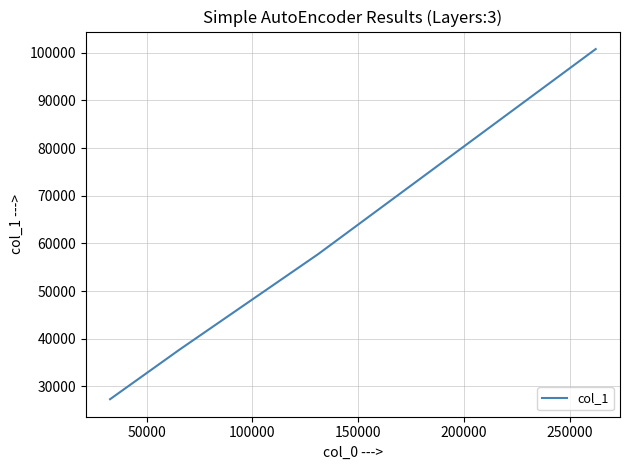

True or false: there are more than 1 points higher than both neighbors.

False